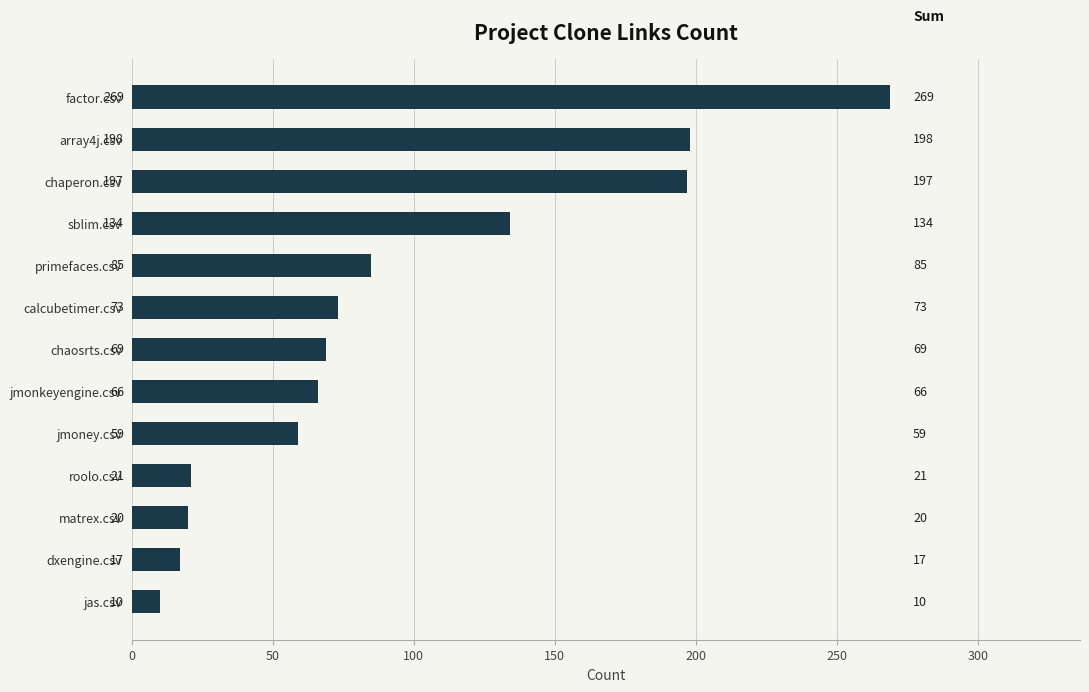

Between array4j.csv and matrex.csv, which is larger?

array4j.csv